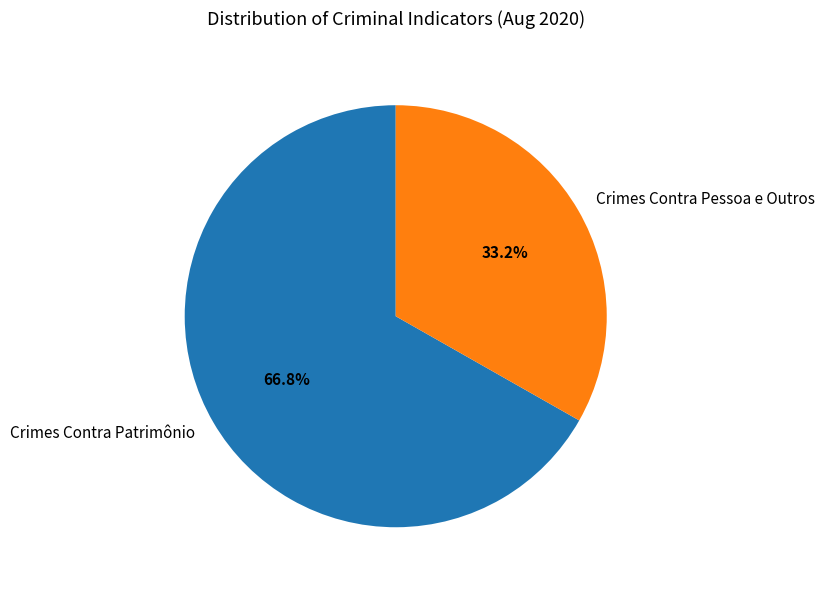

Which category has the biggest portion of the pie?

Crimes Contra Patrimônio